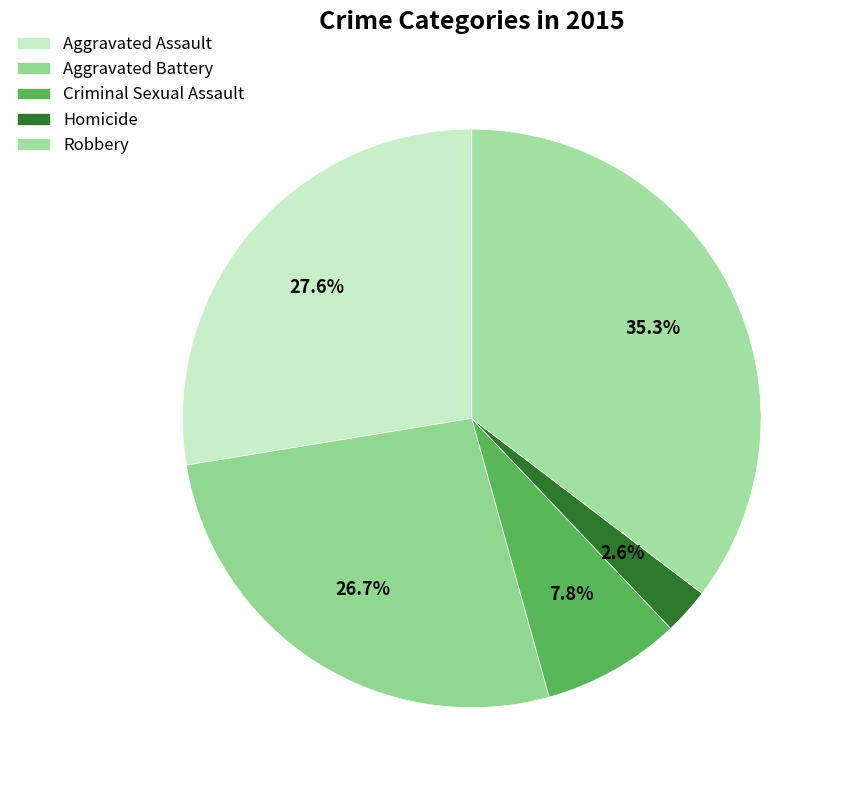

Rank the categories by value from highest to lowest.

Robbery, Aggravated Assault, Aggravated Battery, Criminal Sexual Assault, Homicide